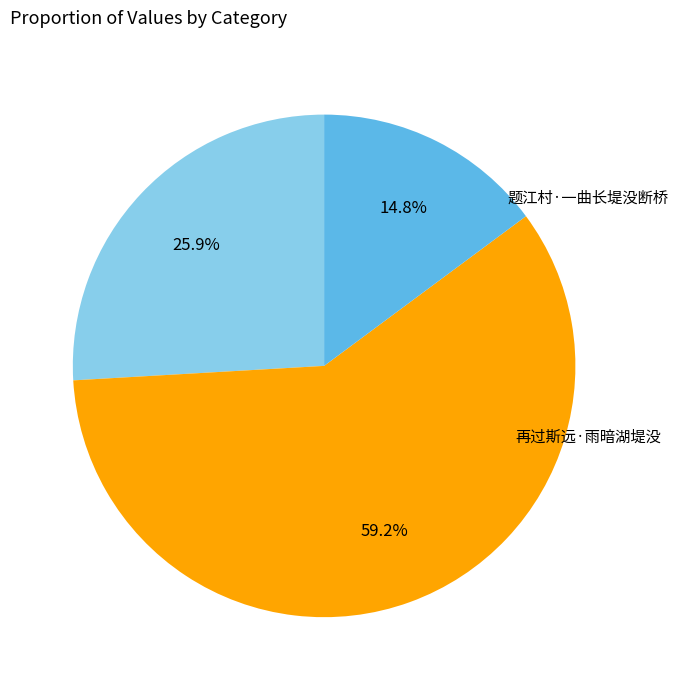

Rank the categories by value from highest to lowest.

题江村·一曲长堤没断桥, 小秦王·水拍江堤没软沙, 再过斯远·雨暗湖堤没